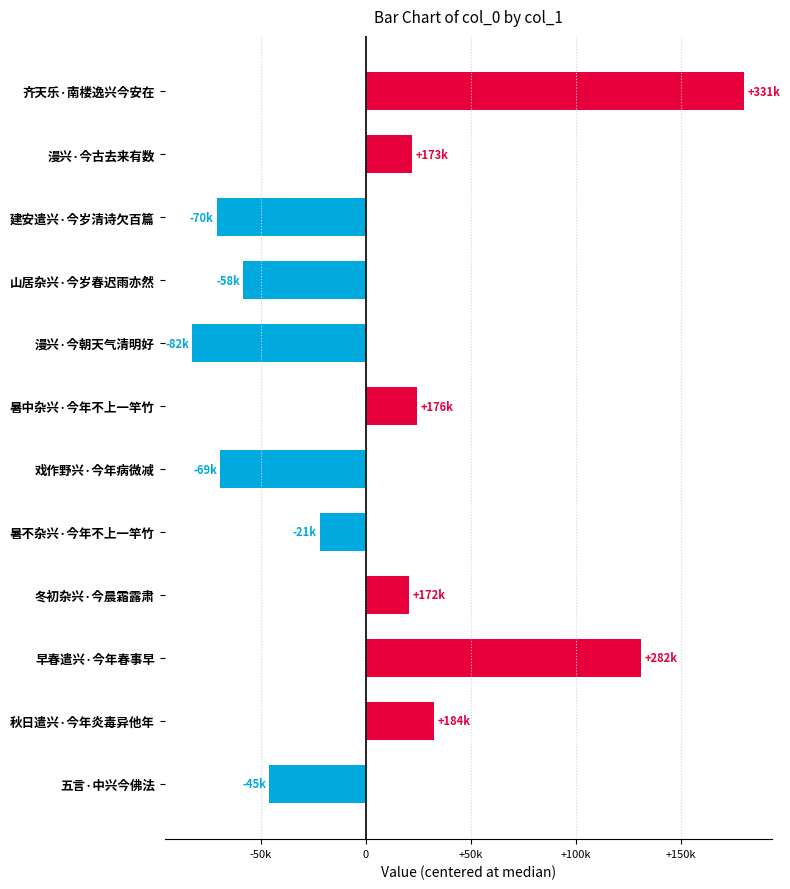

Are the bars horizontal?

Yes